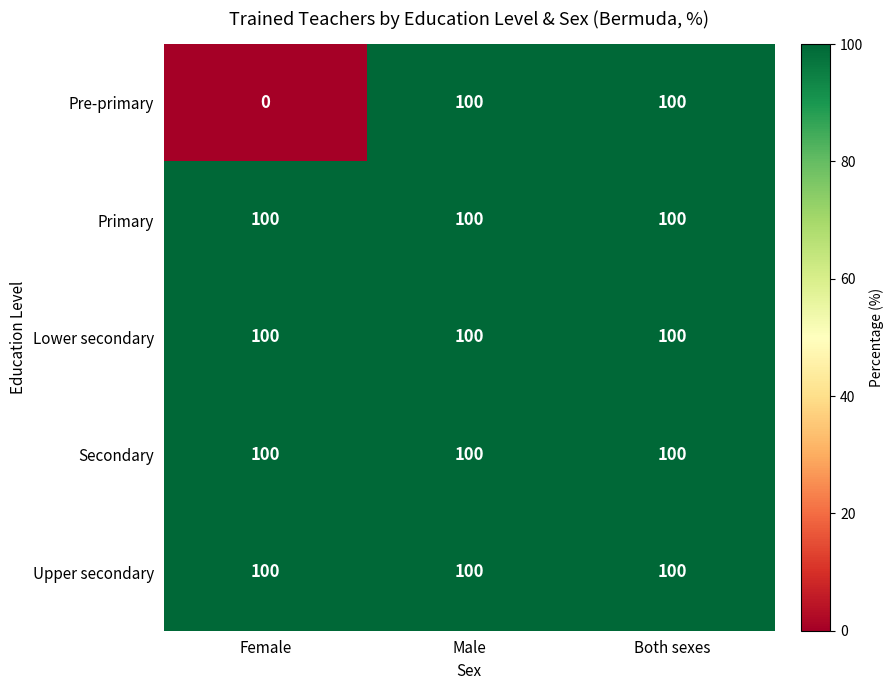

What is the average value of the Secondary series?

100